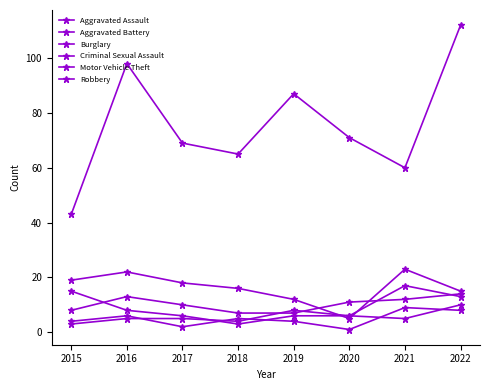

Is this an area chart (filled region under the line)?

No